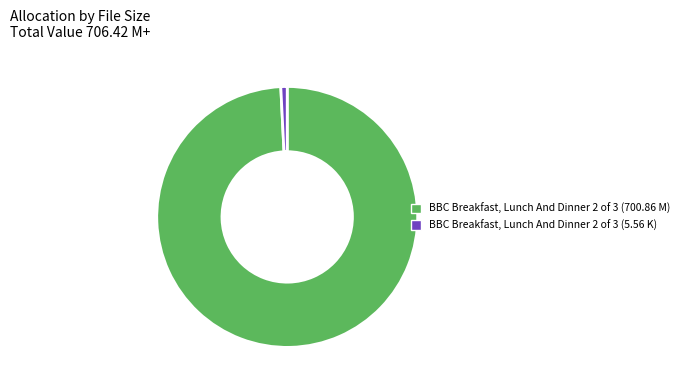

Is it true that BBC Breakfast, Lunch And Dinner 2 of 3 (700.86 M) is 99% of the pie?

True